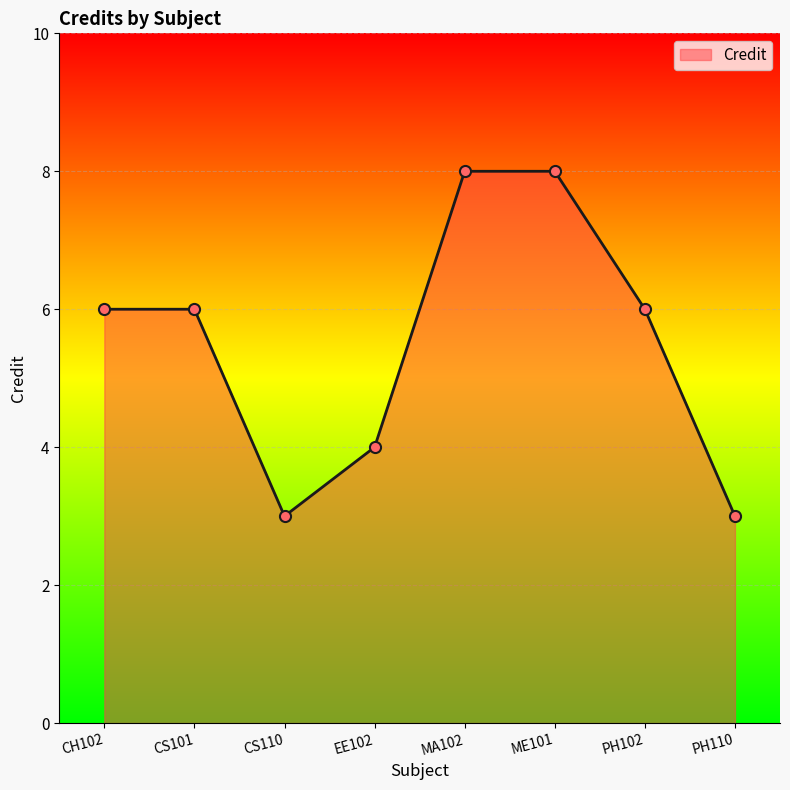

How many categories are shown in the chart?

8